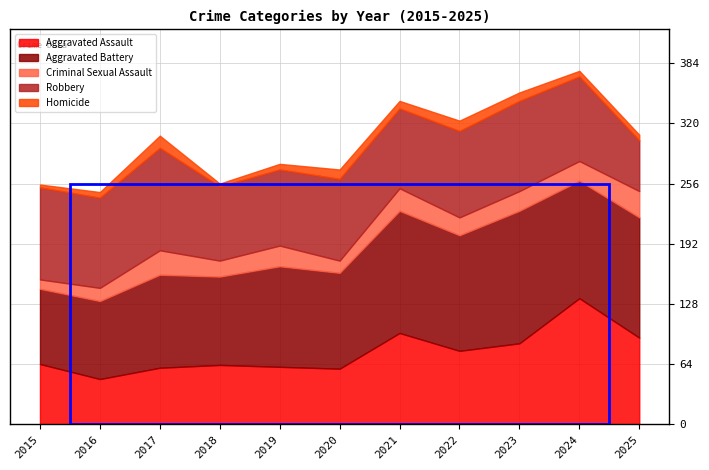

Which series has the largest range (max minus min)?

Aggravated Assault